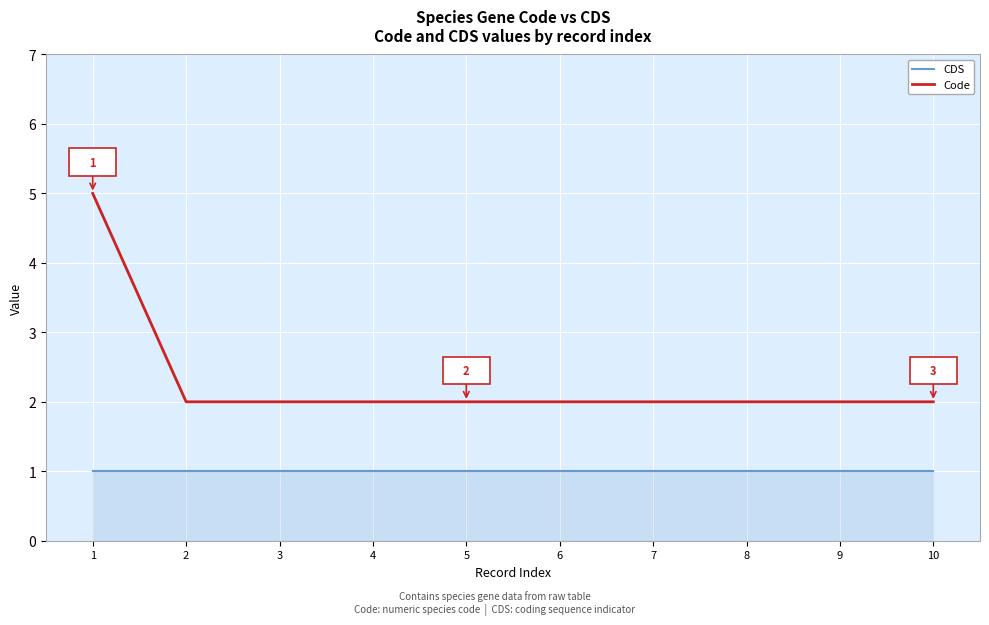

What is the difference between the highest and lowest values at 5?

1